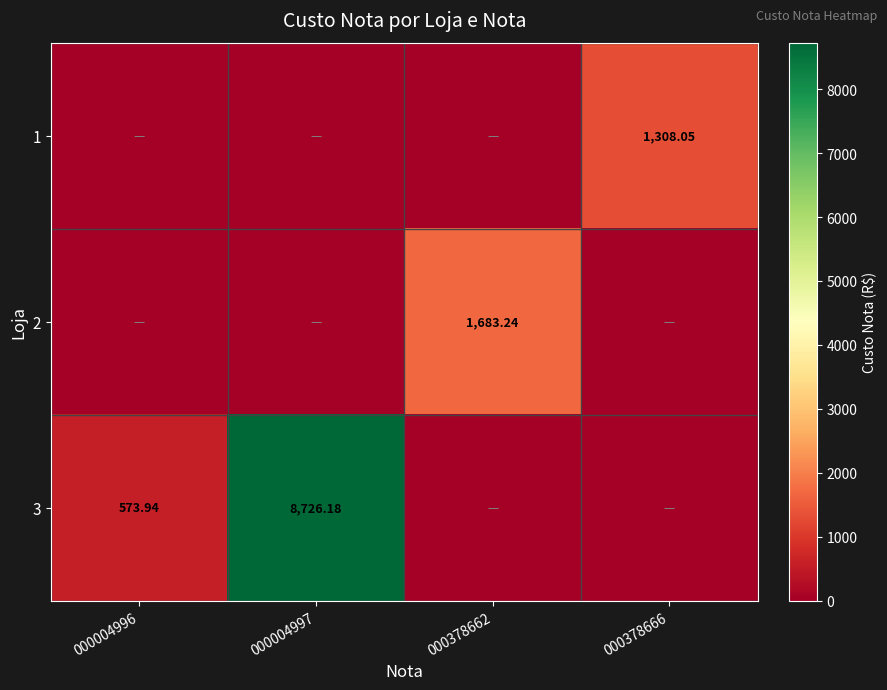

What is the total value across all series at 000004997?

8726.2